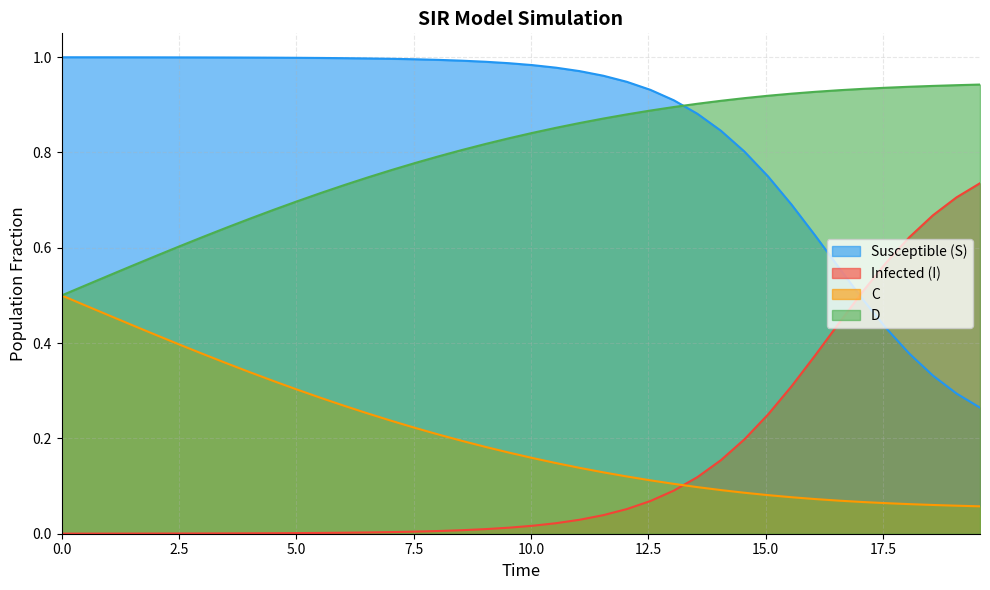

Which series has the largest total across all categories?

Susceptible (S)